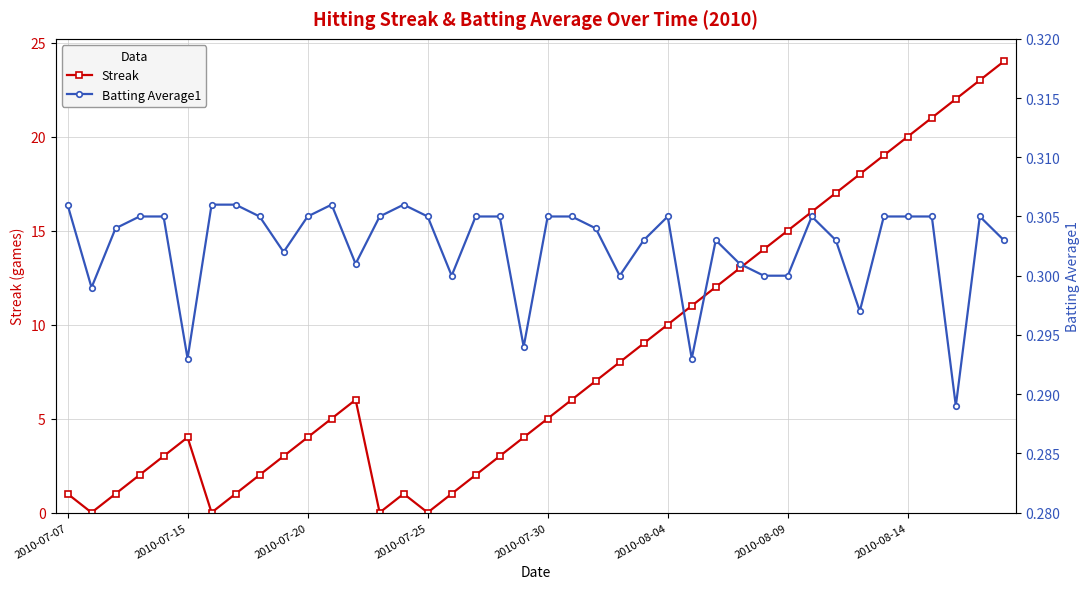

At which category does Streak reach its first local peak?

2010-07-15